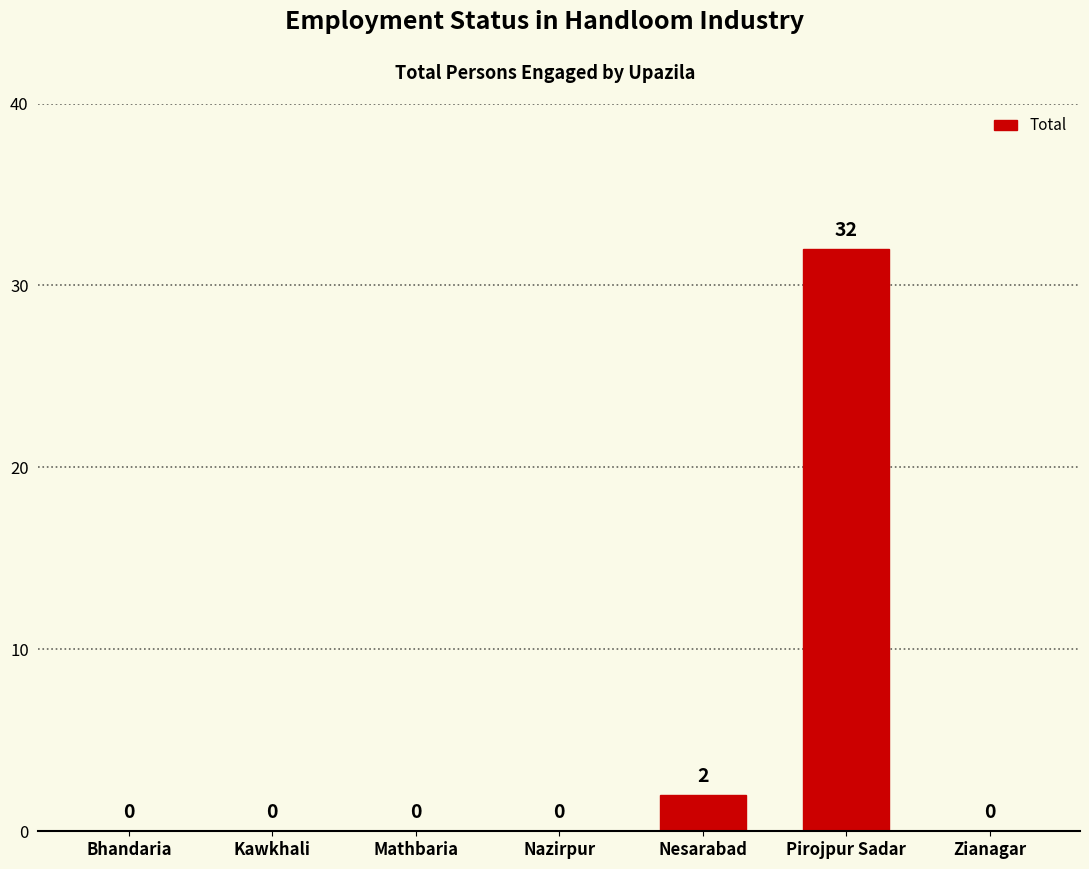

Where is the data nearest to the value 16?

Nesarabad